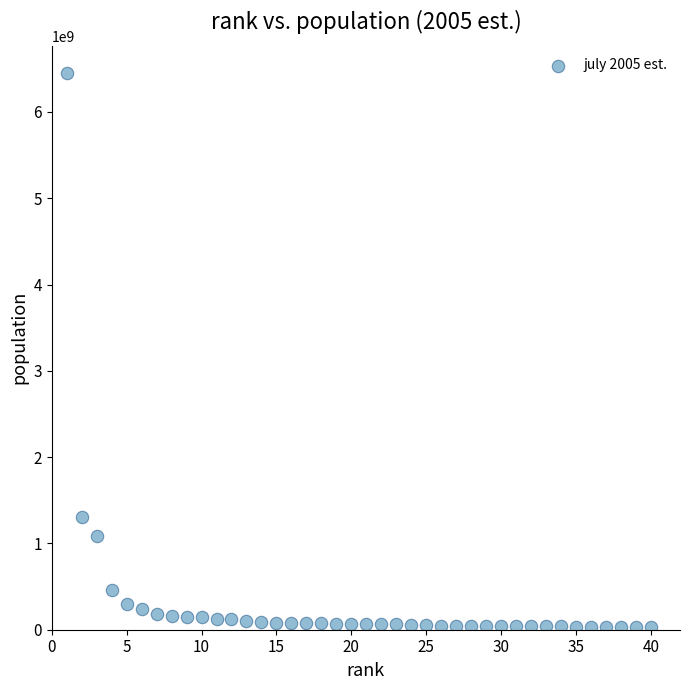

What Y value in the scatter plot is closest to 3238030193?

1306313812